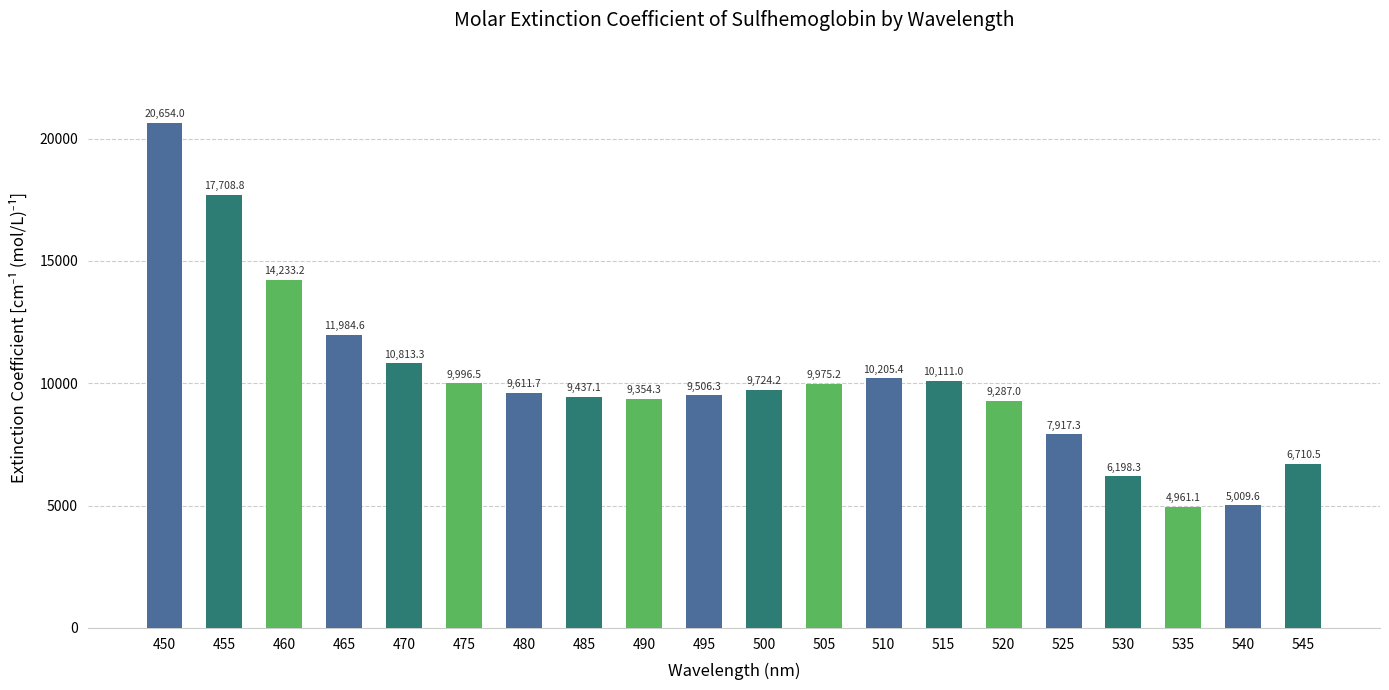

True or false: the data shows 9437.1 at 485.

True